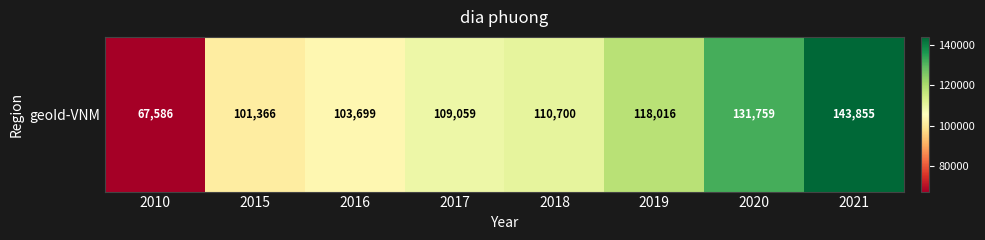

Between 2020 and 2016, which is larger?

2020